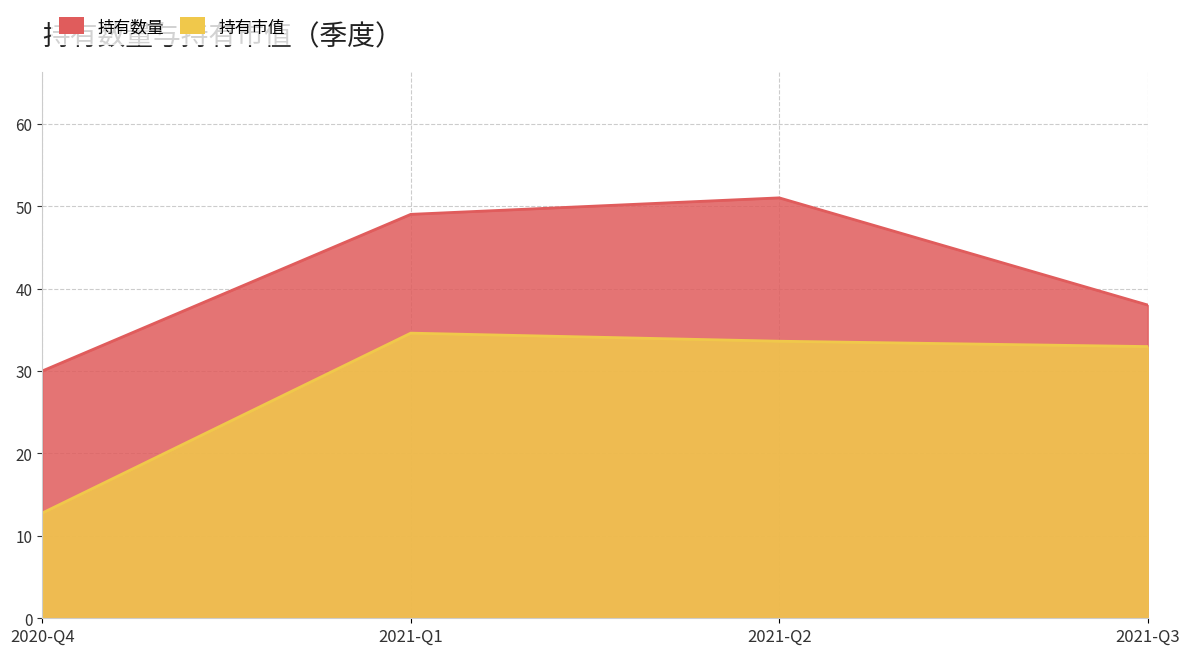

Is the value of 持有市值 at 2020-Q4 greater than the value of 持有数量 at 2020-Q4?

No